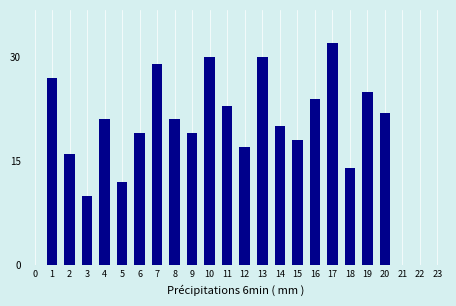

Reading right to left, transcribe all the data shown in this chart.

20=22	19=25	18=14	17=32	16=24	15=18	14=20	13=30	12=17	11=23	10=30	9=19	8=21	7=29	6=19	5=12	4=21	3=10	2=16	1=27